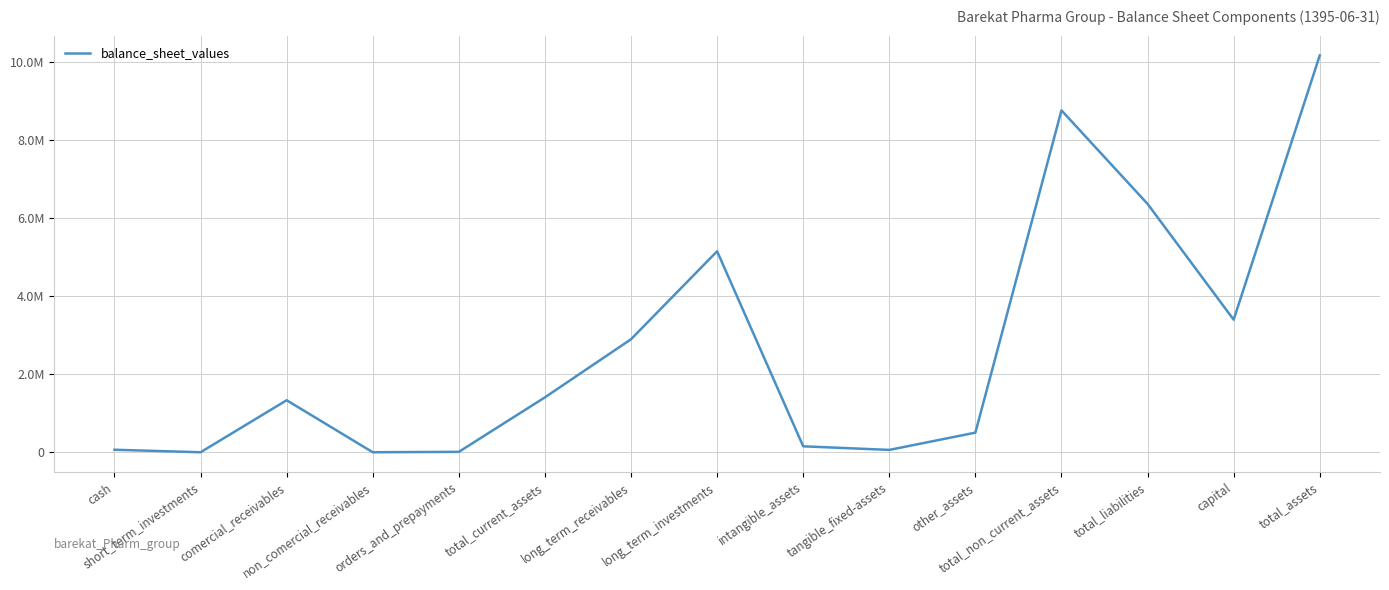

What is the approximate value at tangible_fixed-assets?

59860